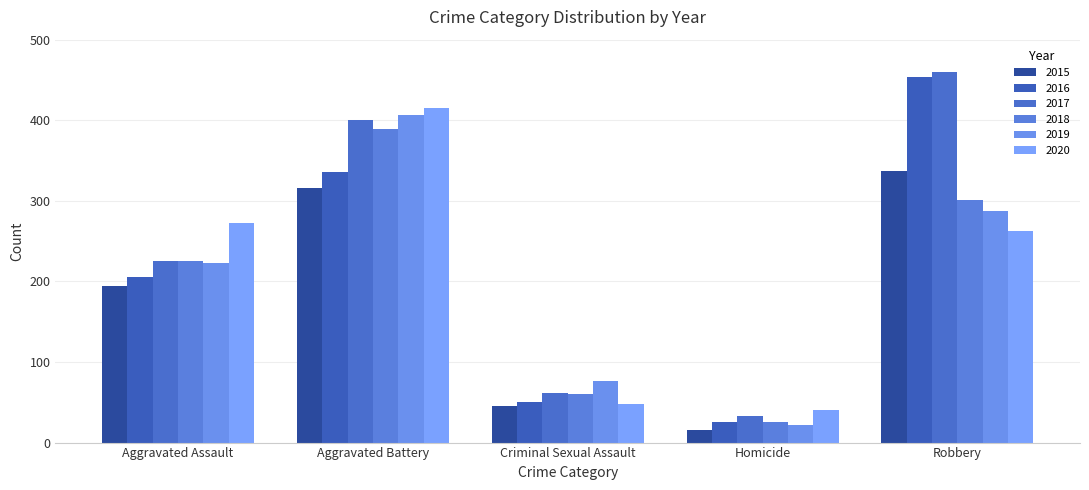

What is the difference between the 2018 values at Criminal Sexual Assault and Aggravated Assault?

165